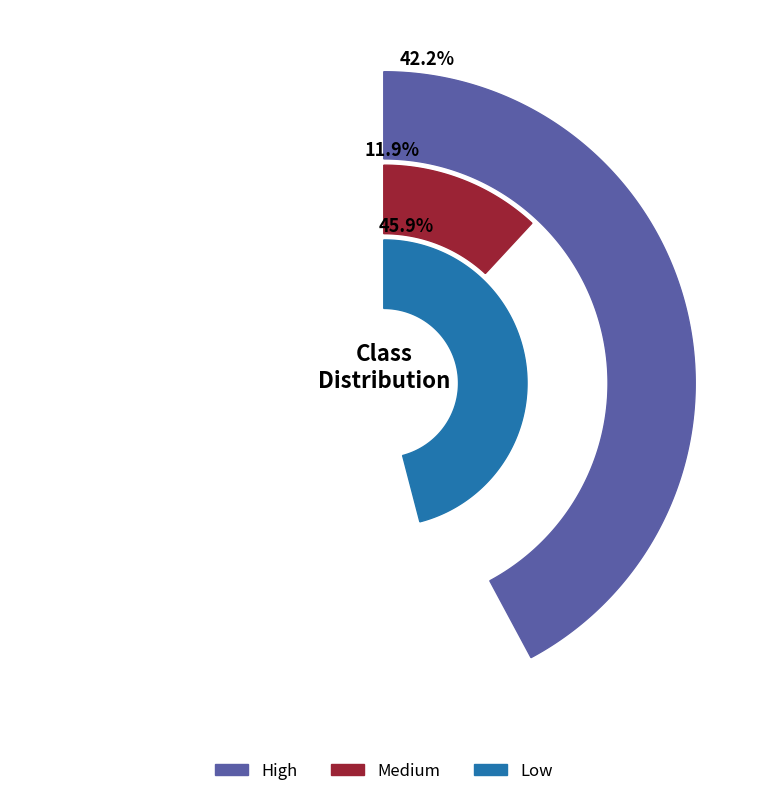

To the nearest percent, what is the average slice percentage?

33%